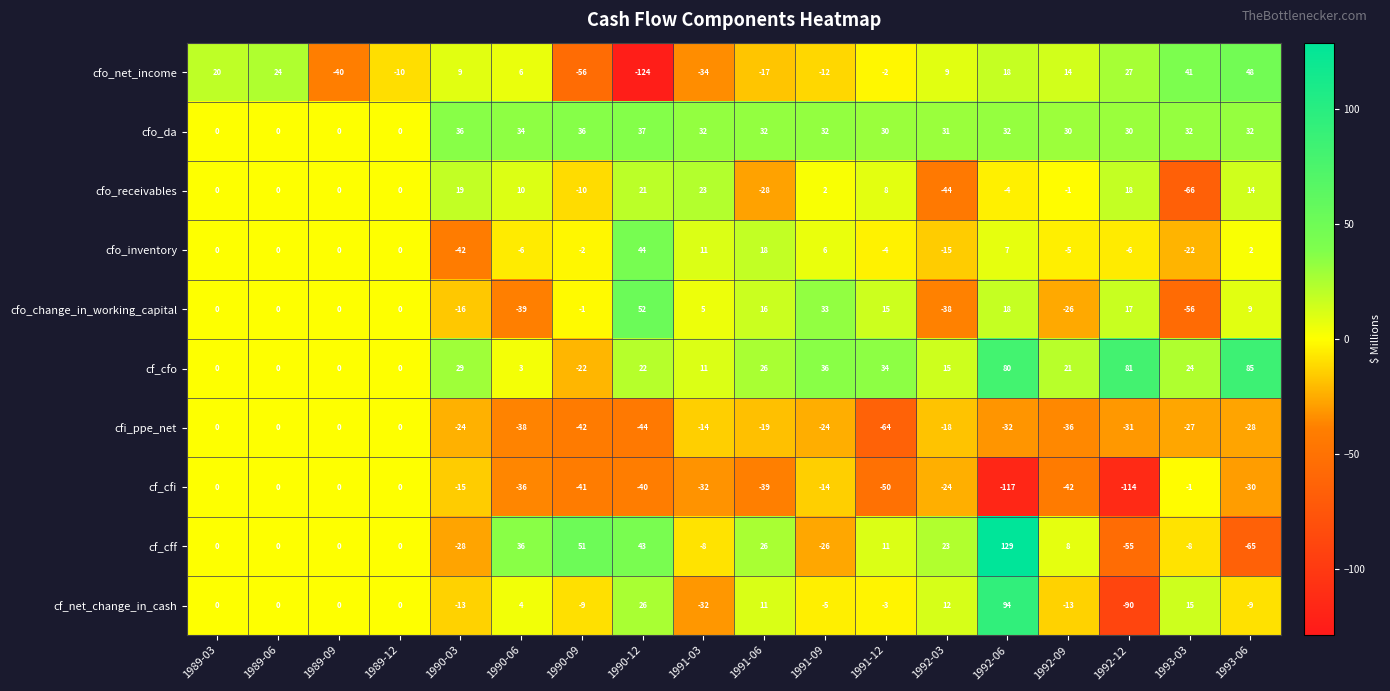

Count the number of data series in this chart.

10